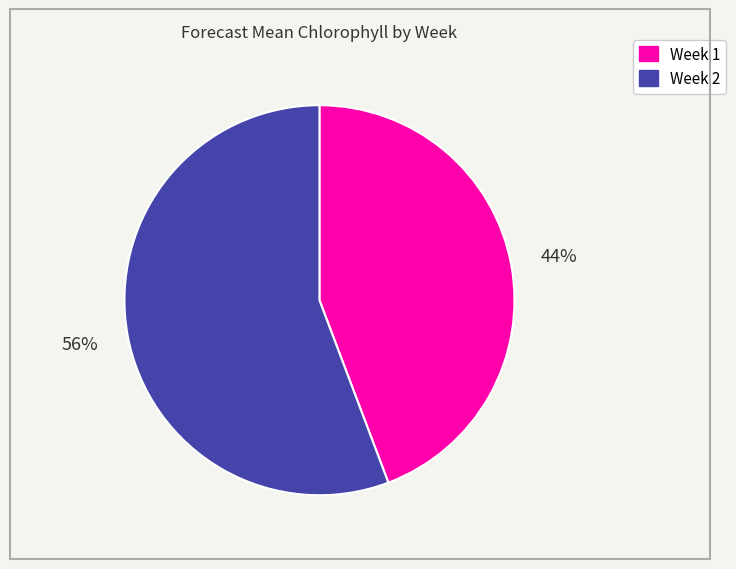

Which slice is the smallest?

Week 1